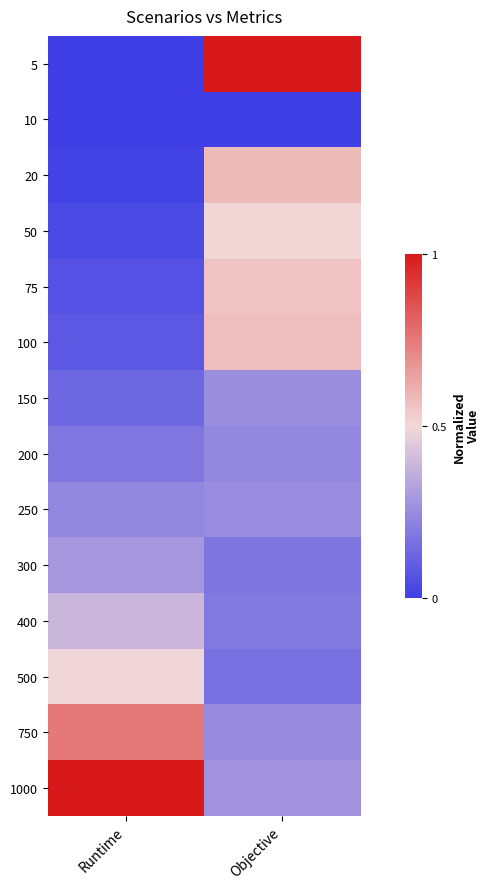

Which category has the highest value across all series?

Objective